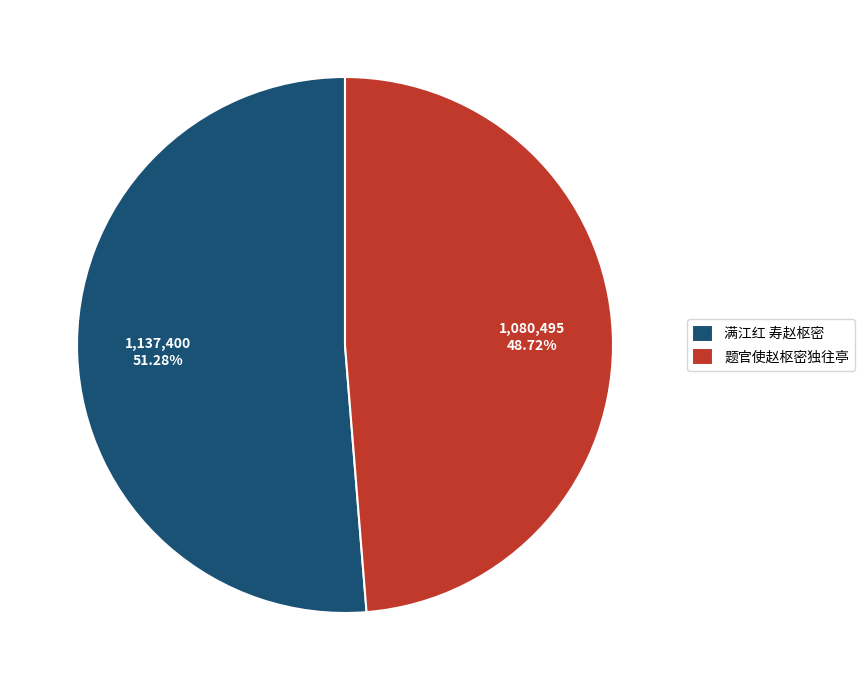

What is the largest slice in the pie chart?

满江红 寿赵枢密